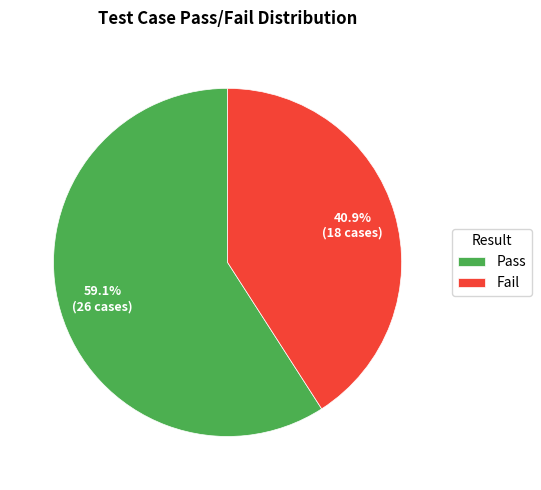

To the nearest percent, what is the difference between the Pass and Fail slice percentages?

18%